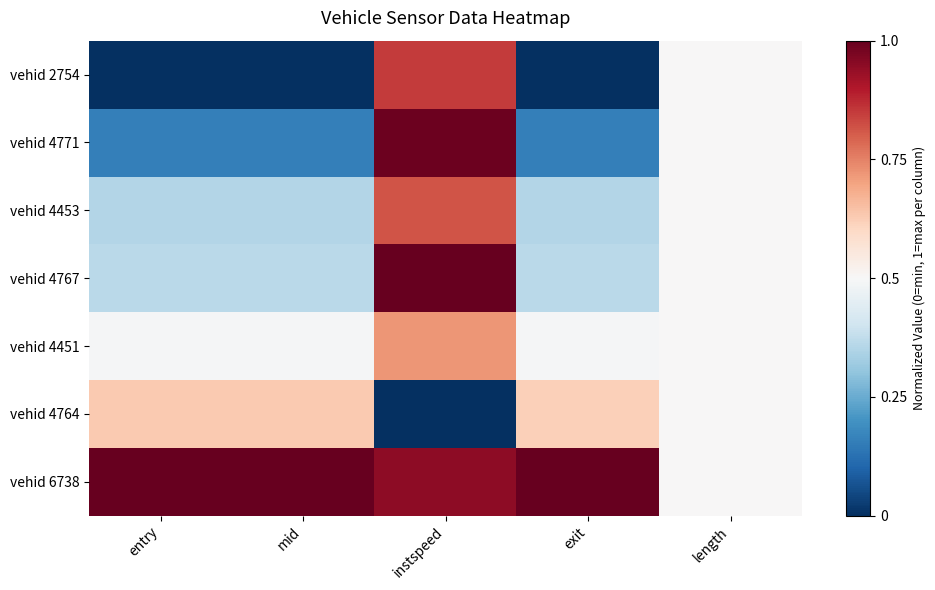

Which series has the largest range (max minus min)?

vehid 2754